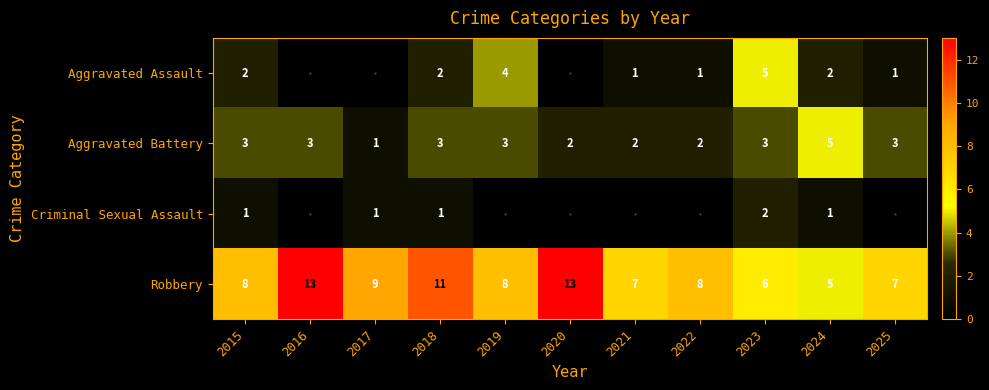

What is the greatest value displayed?

13